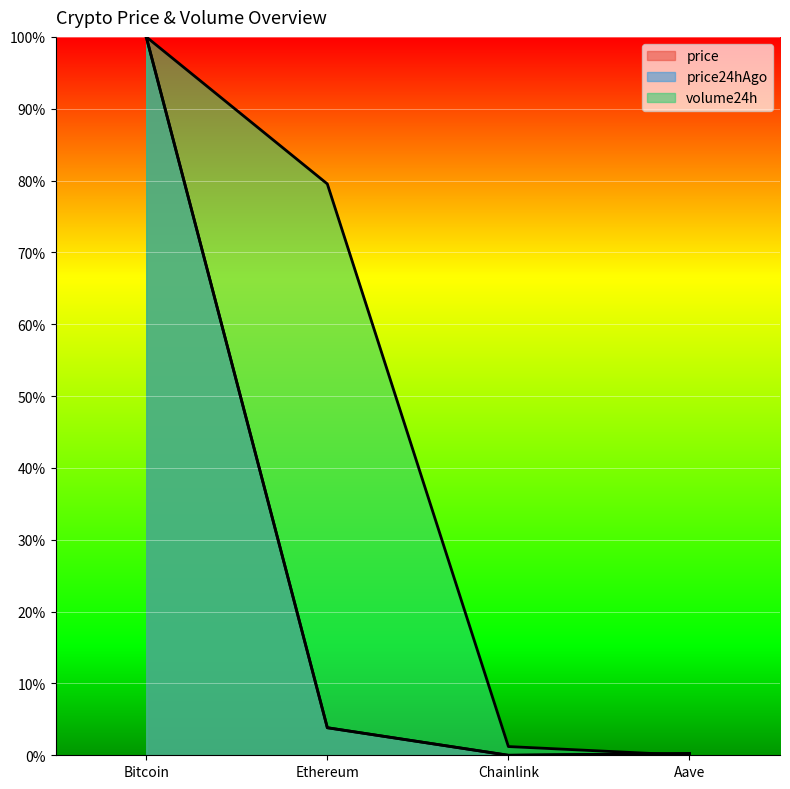

Reading left to right, extract all data points from this chart.

price: 100.0	3.8	0.0	0.2
price24hAgo: 100.0	3.8	0.0	0.2
volume24h: 100.0	79.5	1.2	0.0